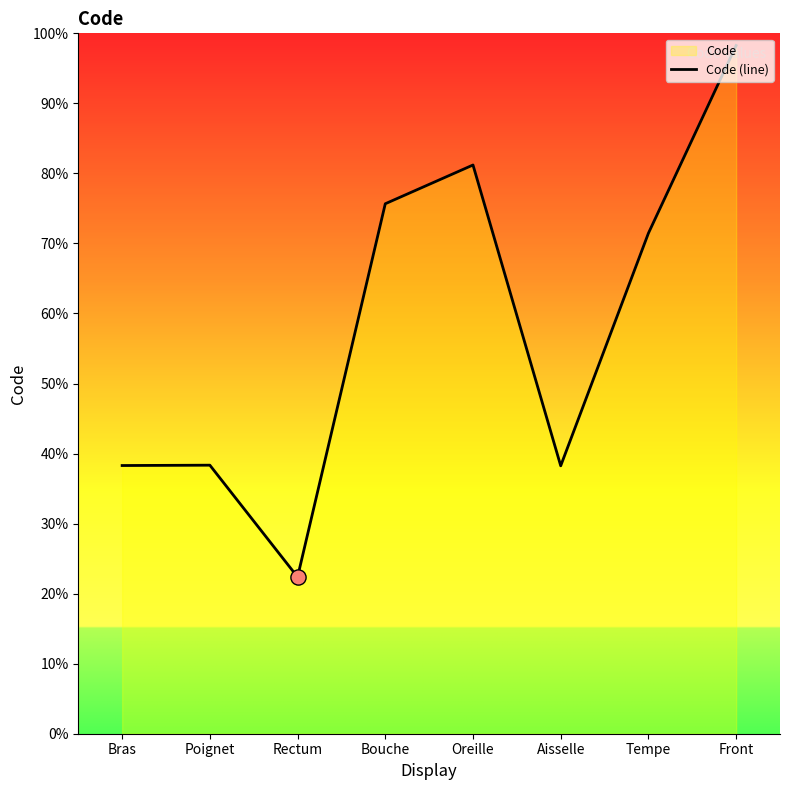

Between Bras and Front, which is larger?

Front